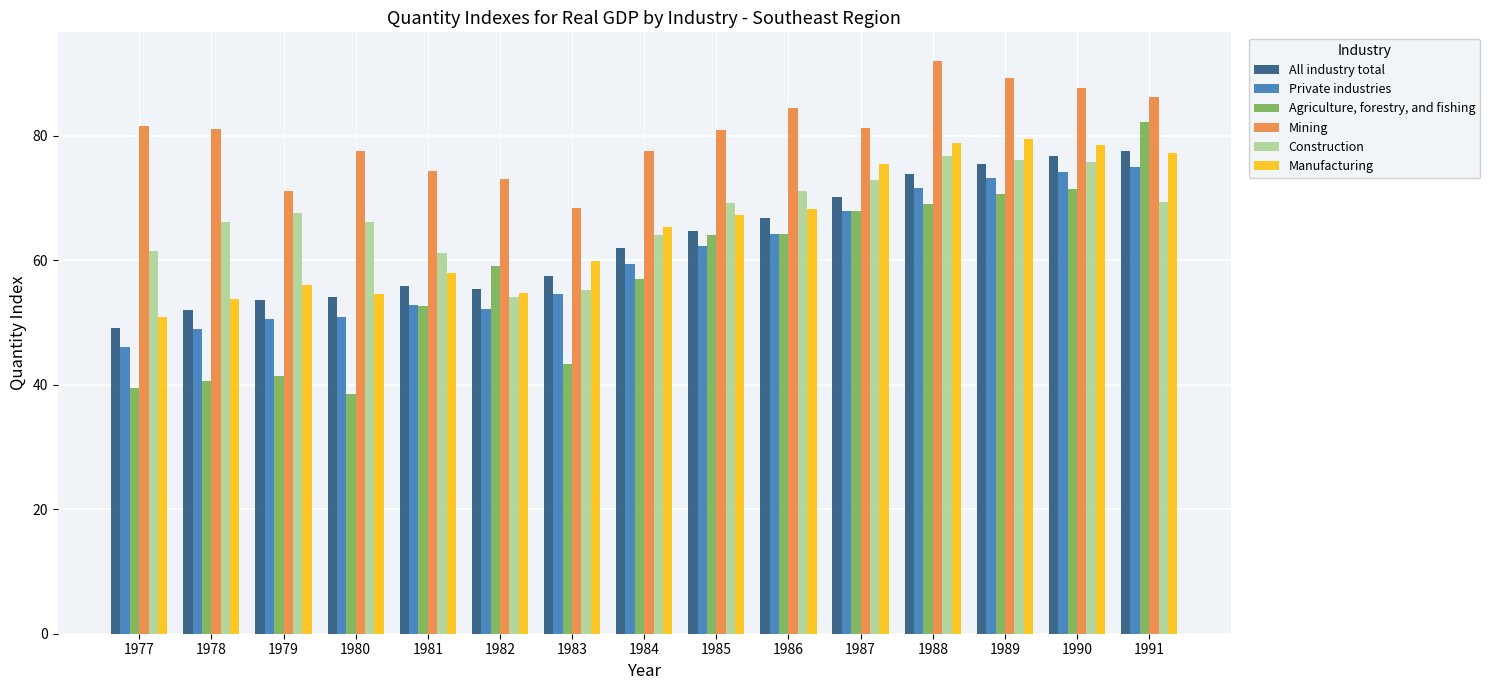

What is the approximate value of Private industries at 1987?

67.9